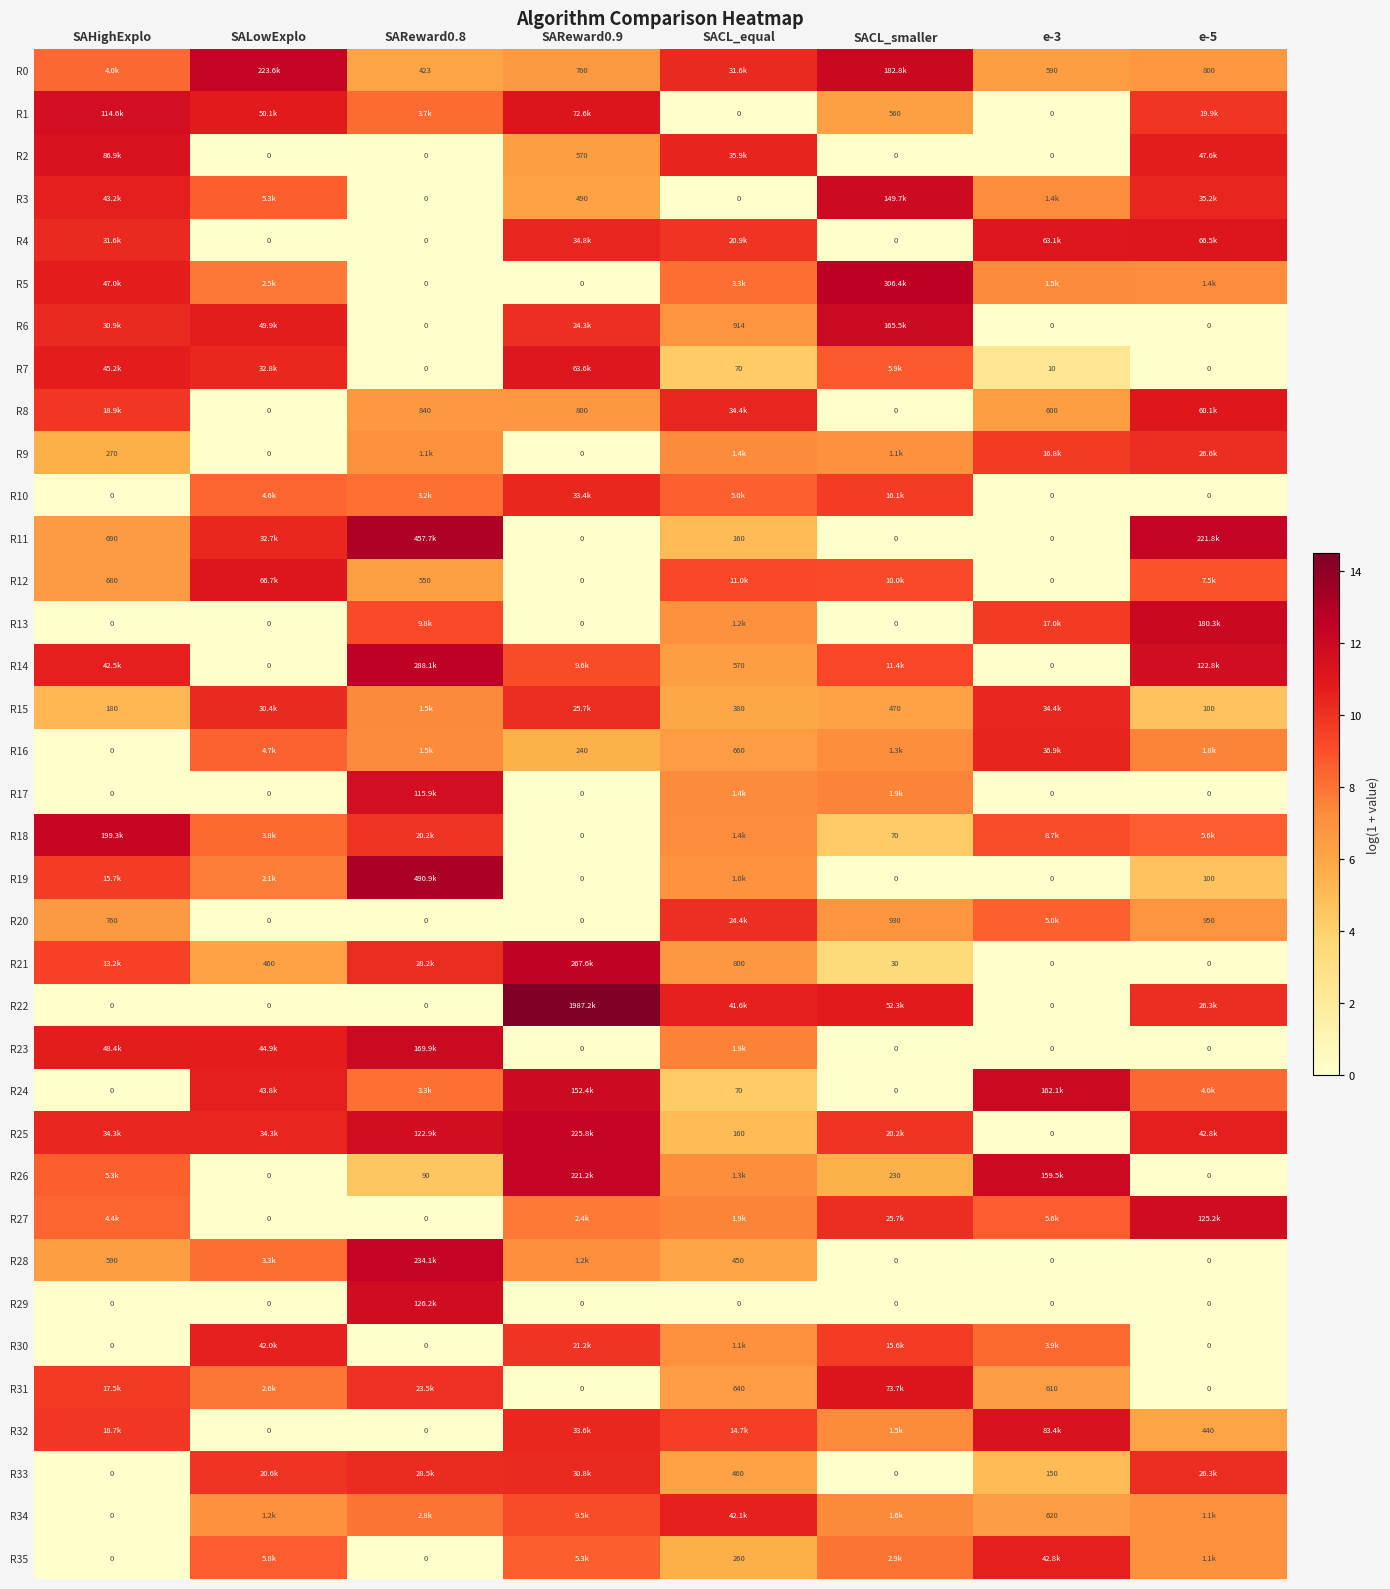

Rank the series by their maximum value, from lowest to highest.

R20, R9, R33, R10, R15, R16, R30, R34, R35, R8, R7, R4, R12, R31, R32, R2, R1, R17, R27, R29, R3, R24, R6, R23, R13, R18, R26, R0, R25, R28, R21, R14, R5, R11, R19, R22